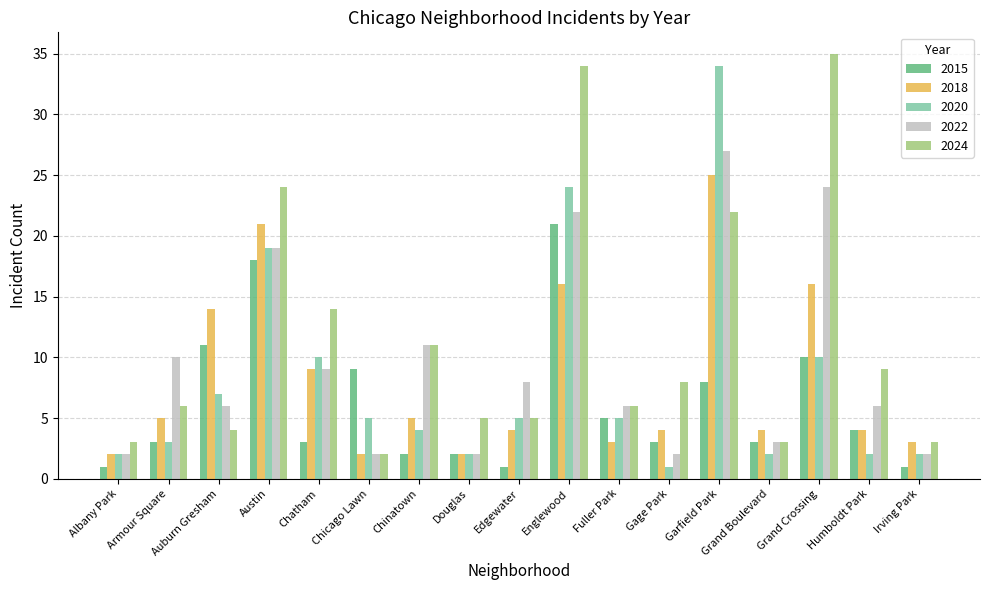

What is the spread (max minus min) of values at Armour Square?

7